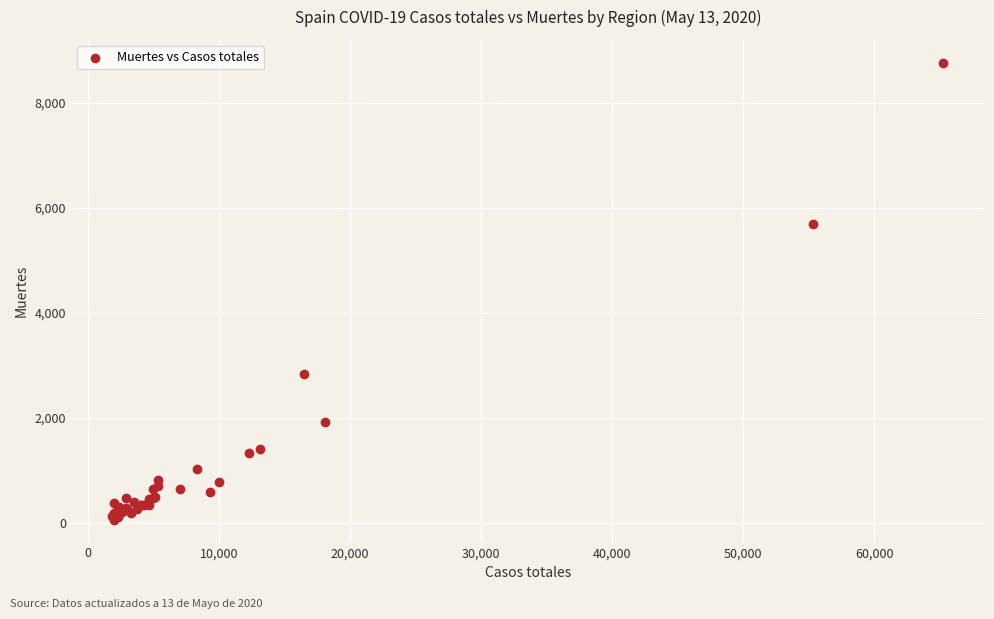

What Y value in the scatter plot is closest to 4413?

5692